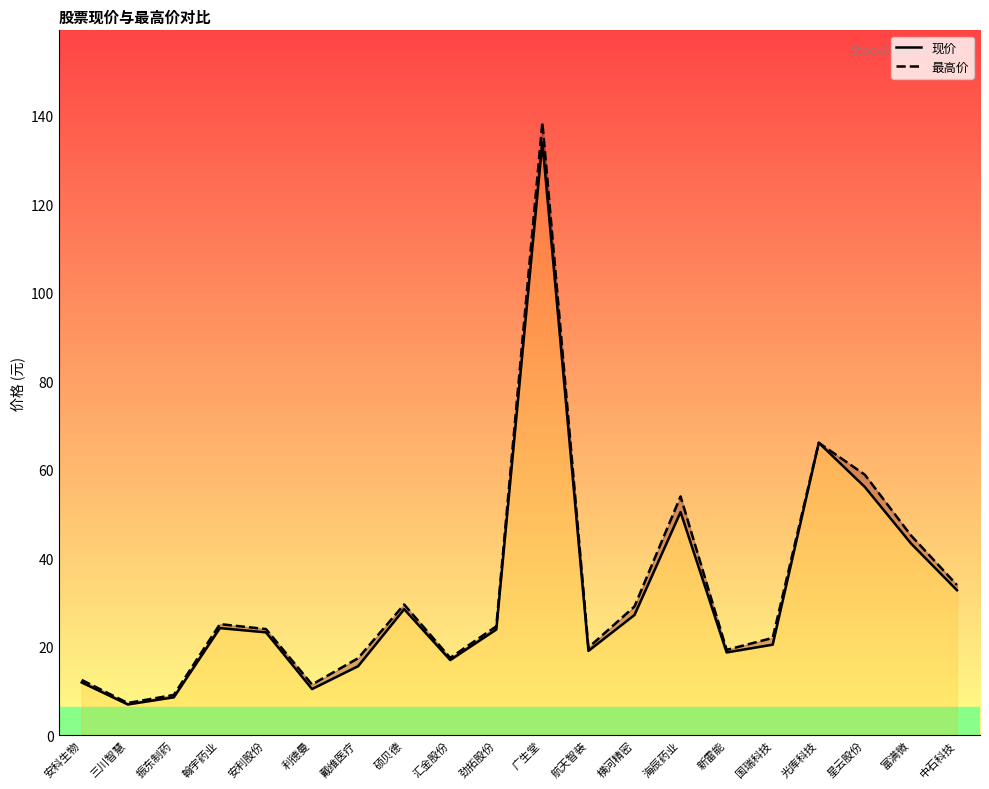

How many data points does each series have?

20